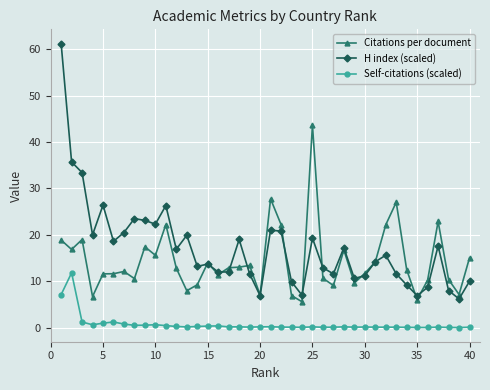

True or false: Citations per document has more than 0 interior local peaks.

True